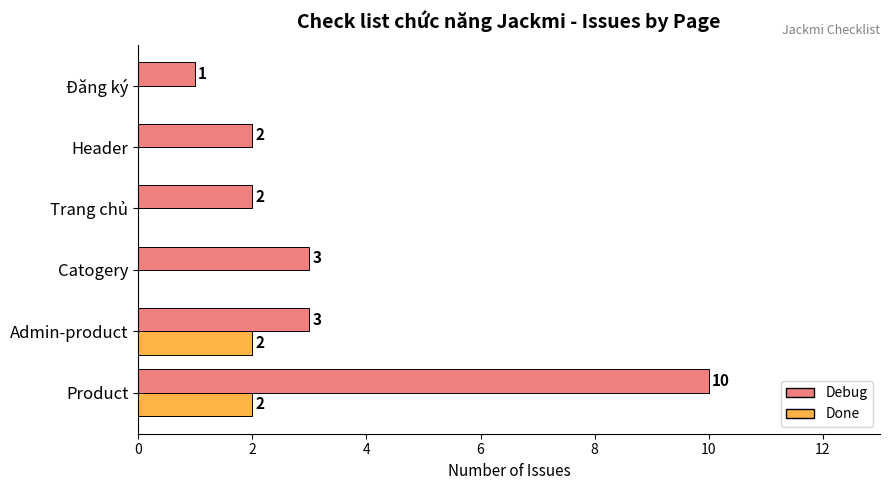

Which series changed the most between Product and Đăng ký?

Debug